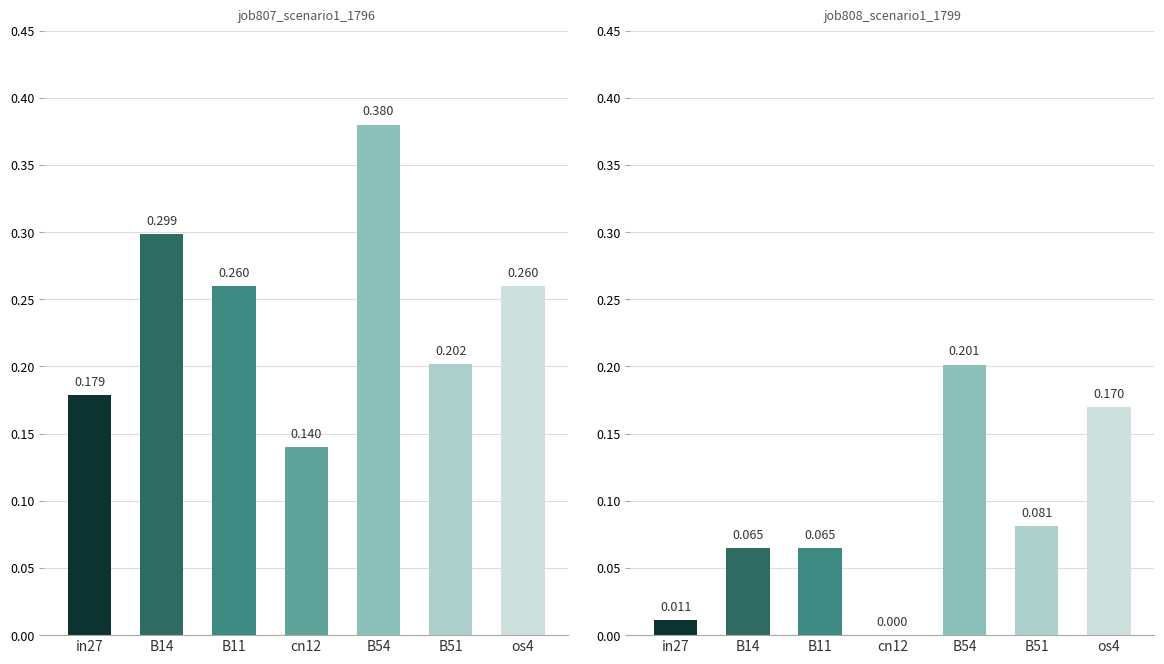

What is the sum of all job807_scenario1_1796 values?

1.7